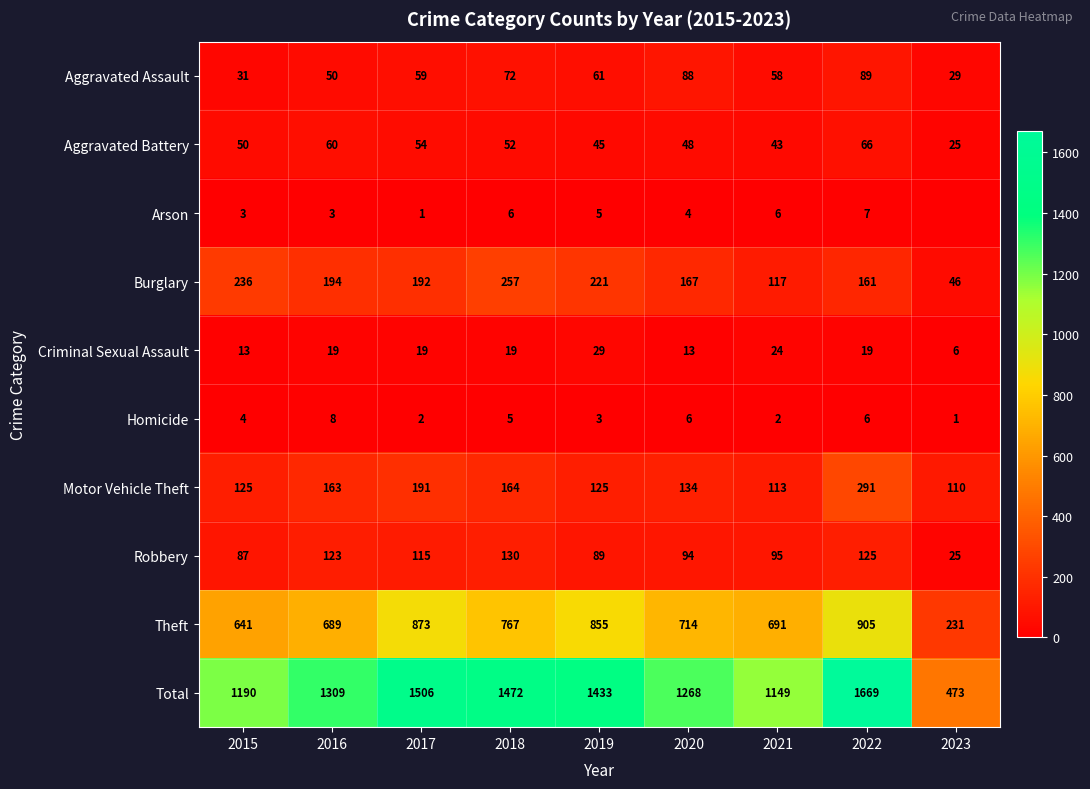

The Aggravated Battery series shows 20 at 2020. True or false?

False